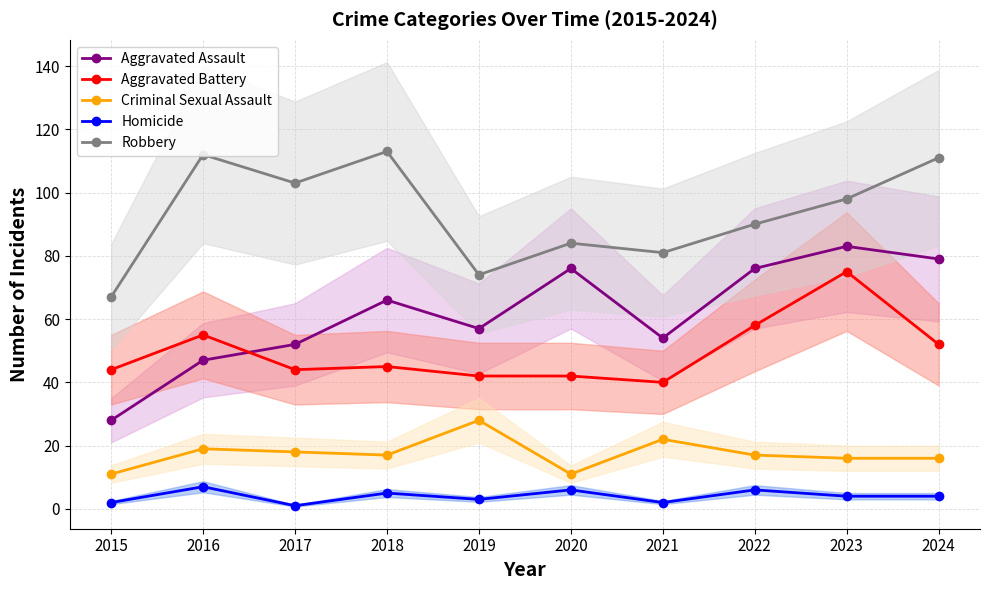

At which label does Criminal Sexual Assault first exceed 17?

2016